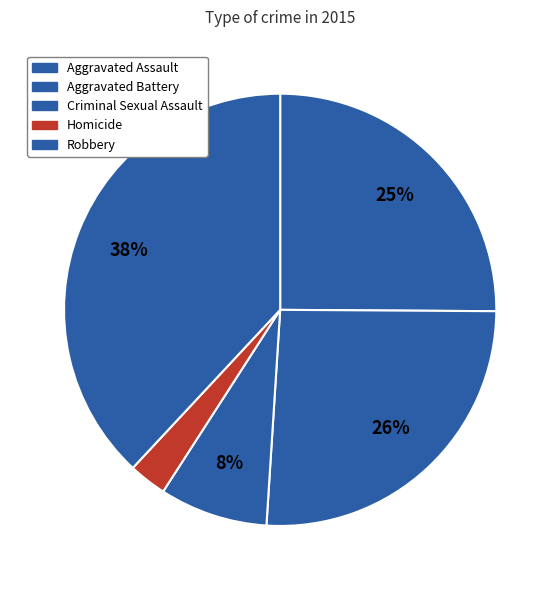

How many segments does this pie chart have?

5